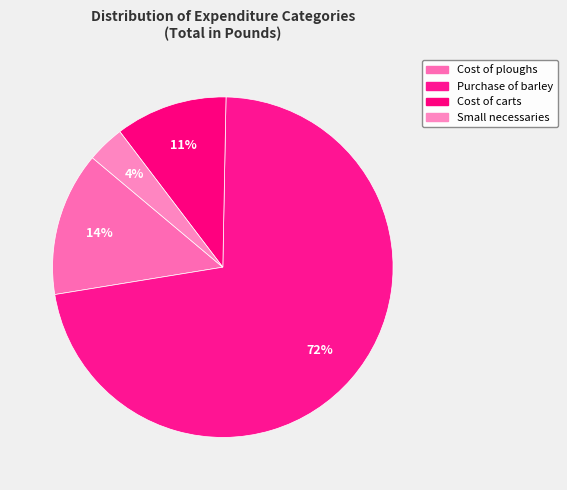

Which slice is the smallest?

Small necessaries